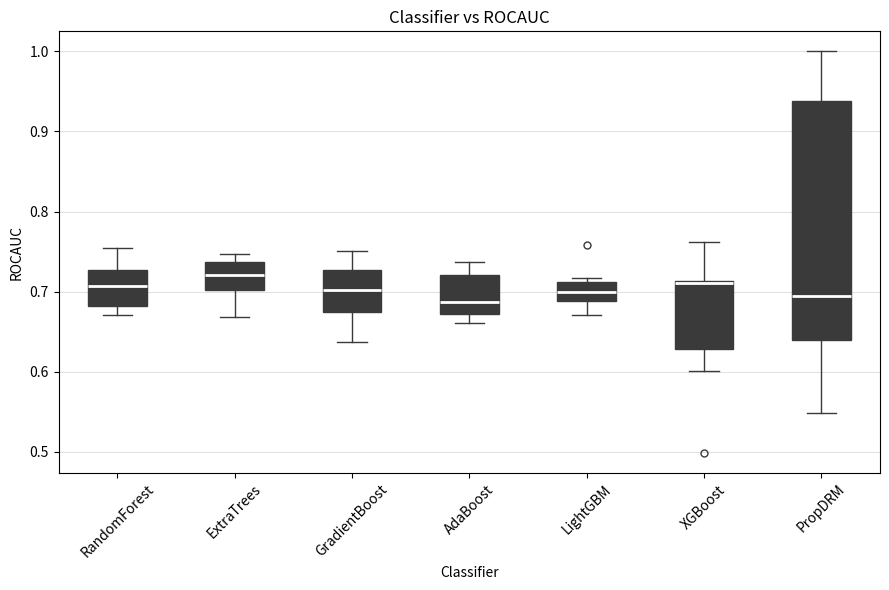

Where does the lower whisker of the box for RandomForest end on the y-axis? The values are not printed on the chart, so give them approximately, as read against the axis.

0.67